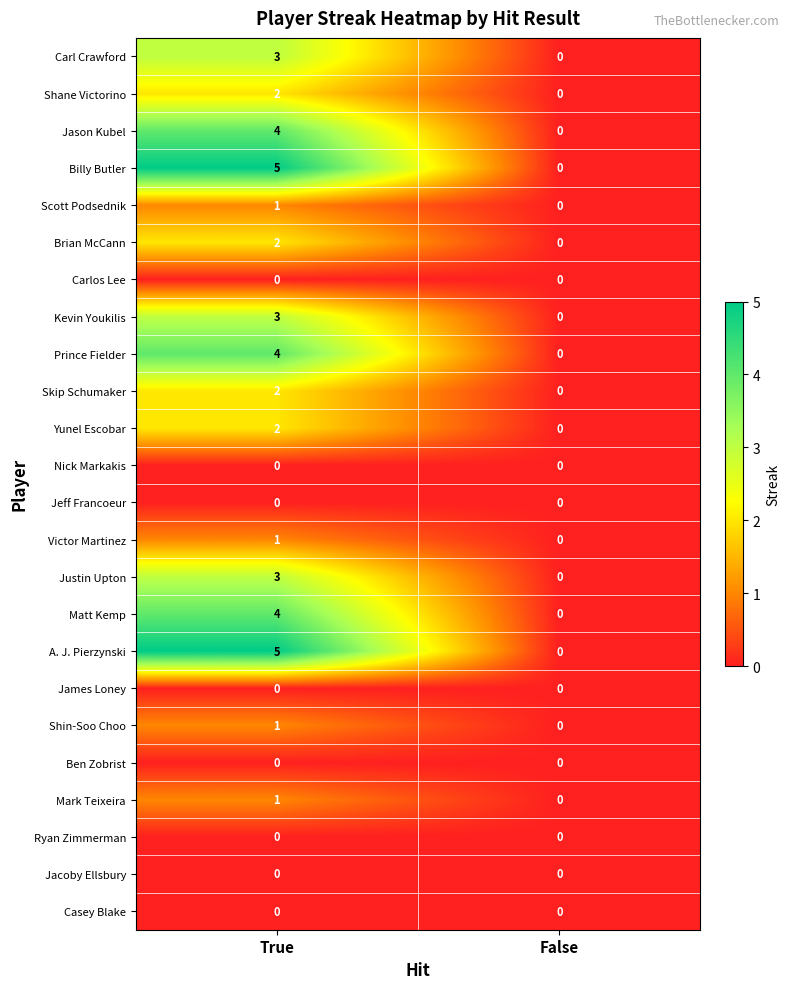

At which label does Justin Upton reach its minimum?

False